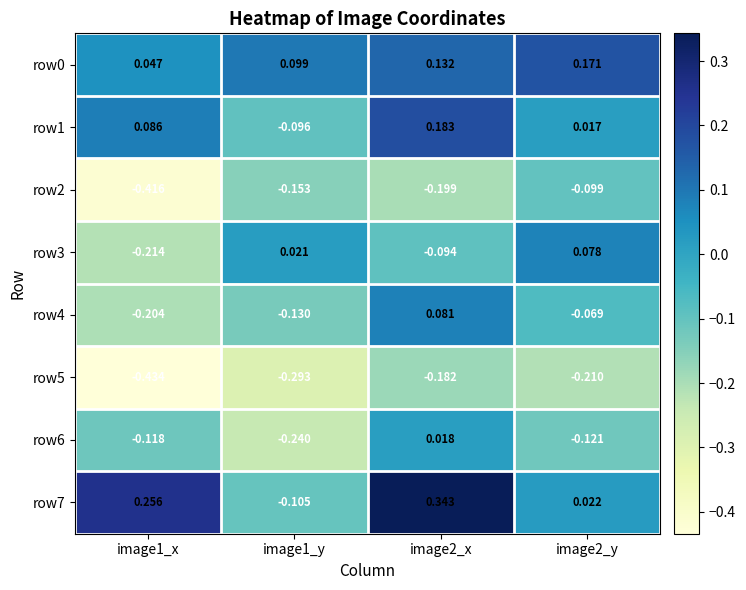

Which series has the widest spread of values?

row7